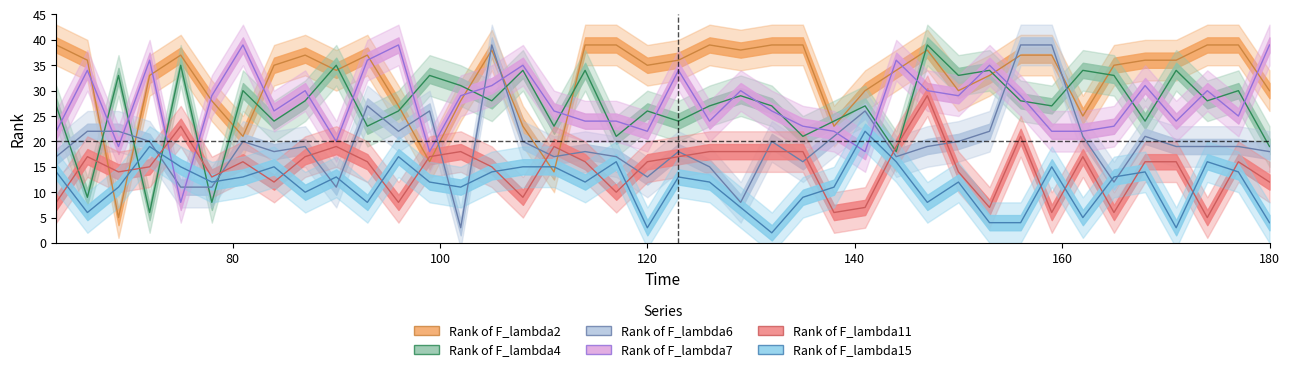

What is the average value of the Rank of F_lambda2 series?

32